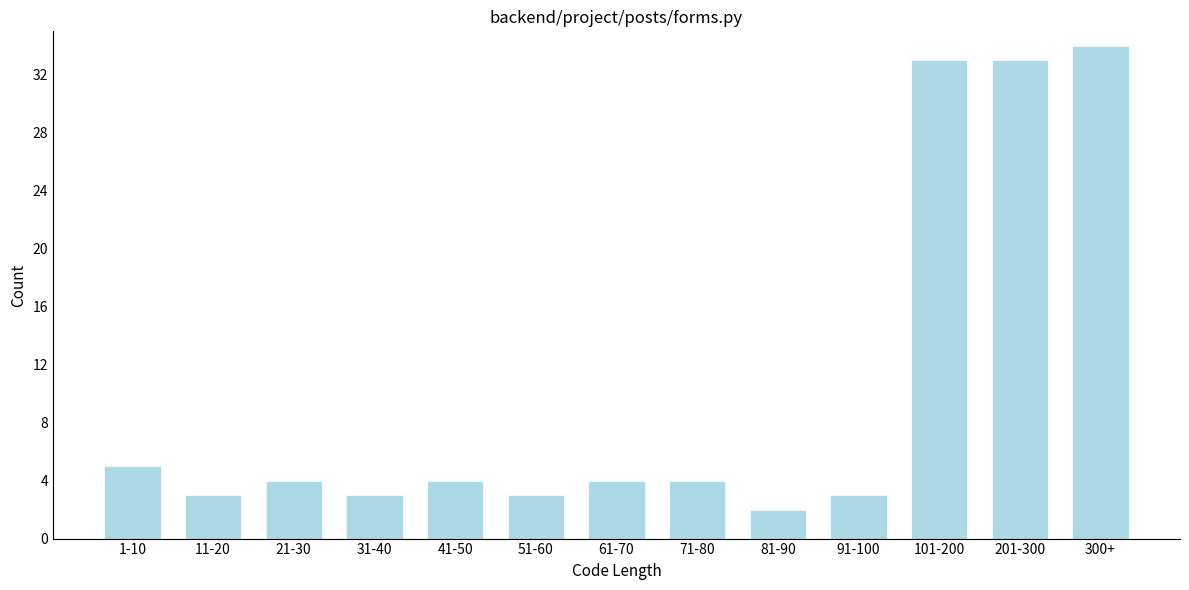

Reading right to left, transcribe all the data shown in this chart.

300+=34	201-300=33	101-200=33	91-100=3	81-90=2	71-80=4	61-70=4	51-60=3	41-50=4	31-40=3	21-30=4	11-20=3	1-10=5